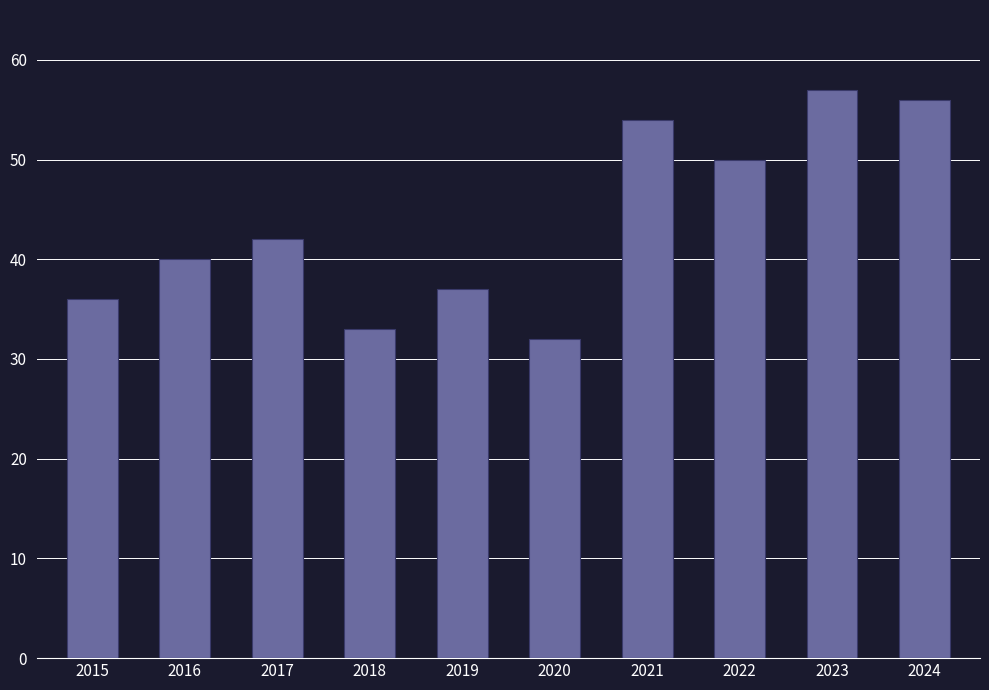

How many values are below 42?

5